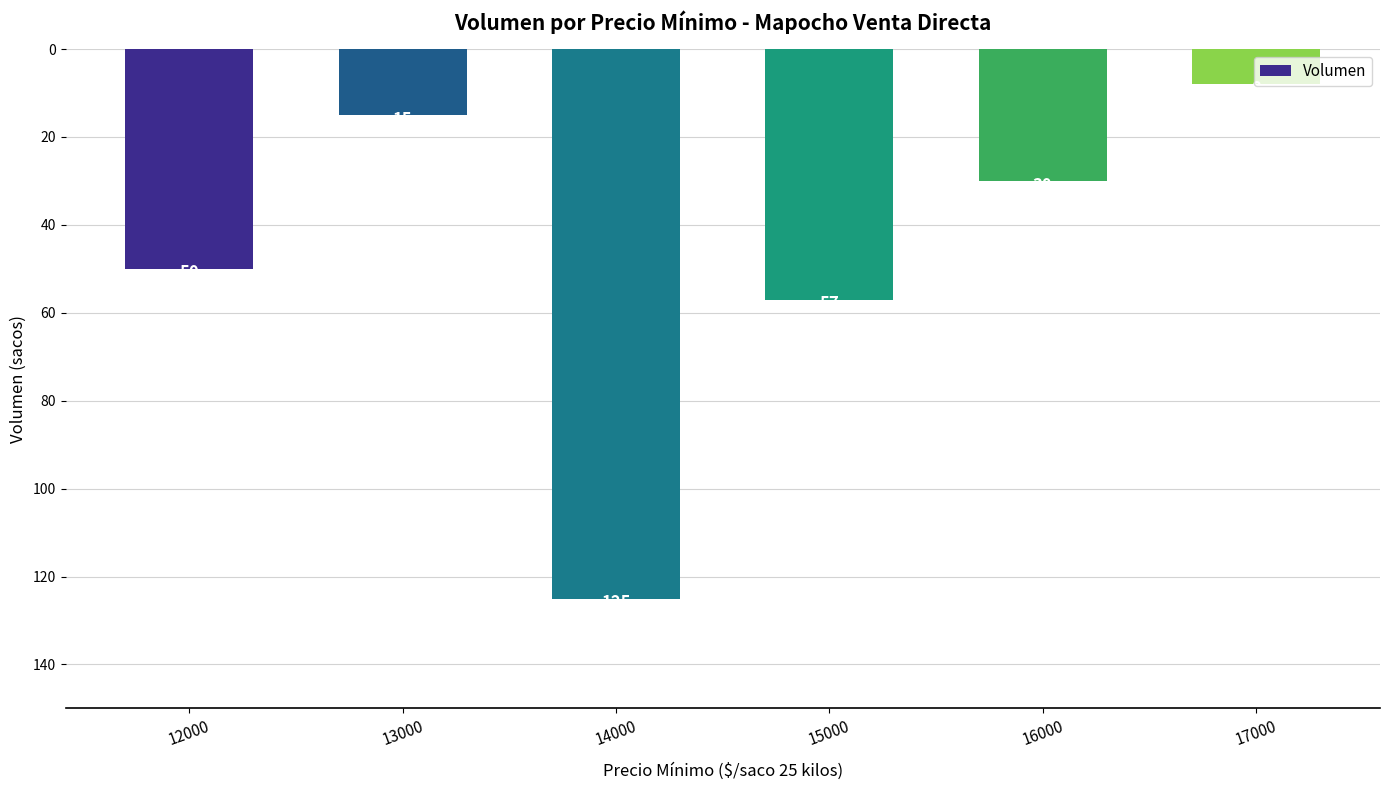

Which category has the highest value across all series?

17000